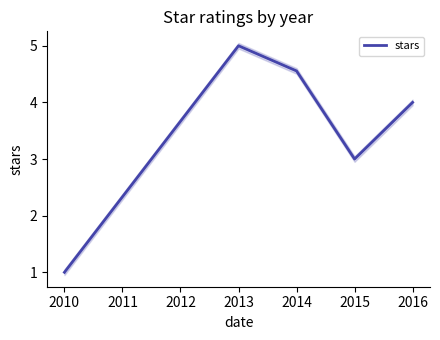

Which category has the highest value in the stars series?

2013